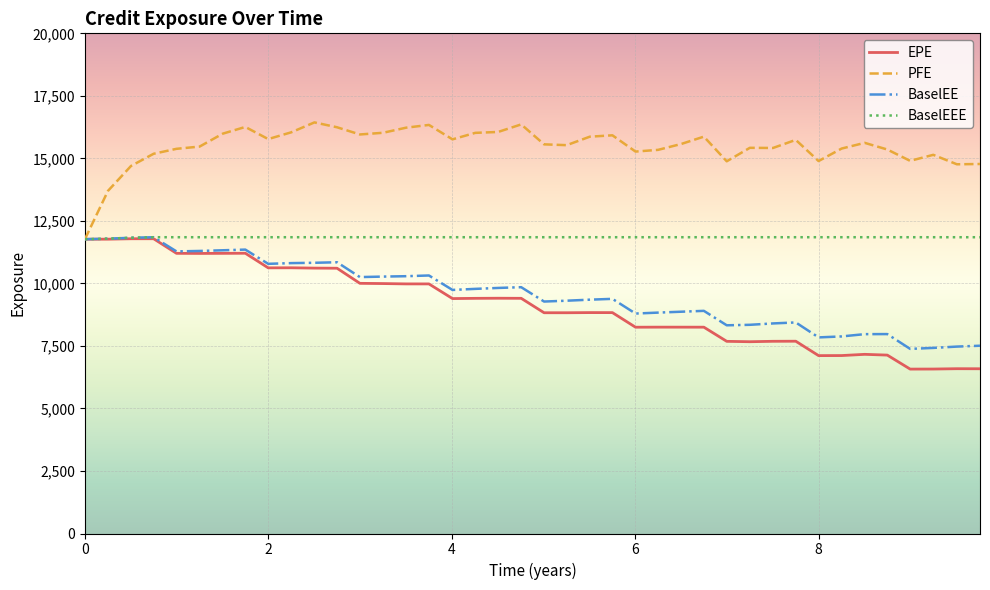

What is the minimum value for EPE?

6574.0